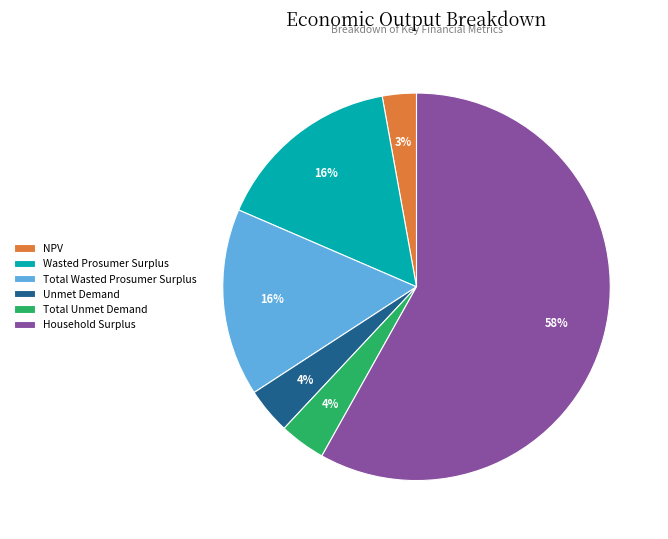

What percentage is the NPV slice, to the nearest percent?

3%